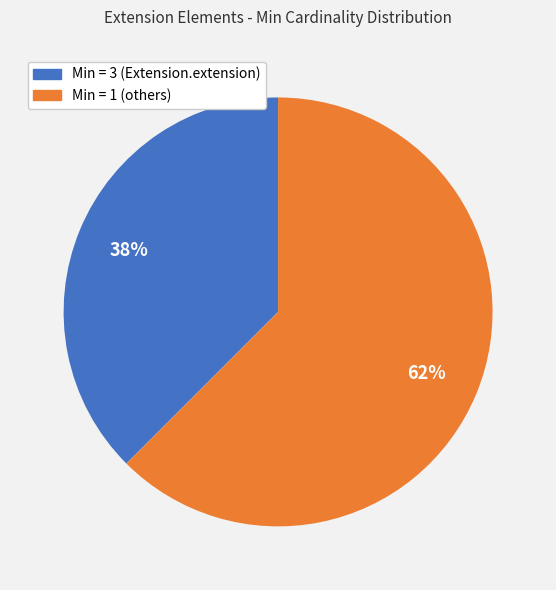

To the nearest percent, what is the average slice percentage?

50%